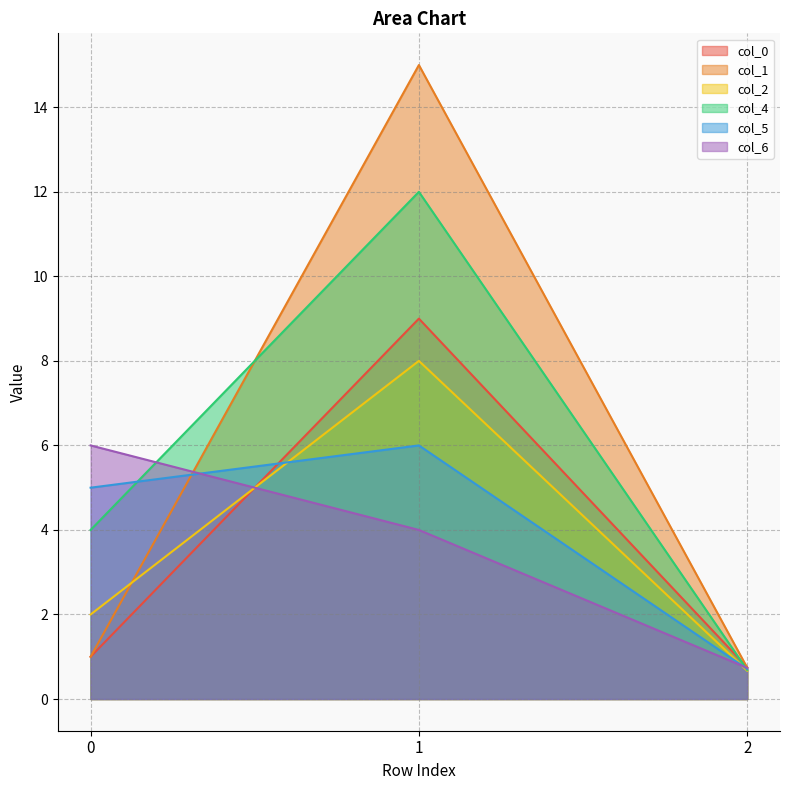

Between 1 and 2, which series saw the biggest shift?

col_1